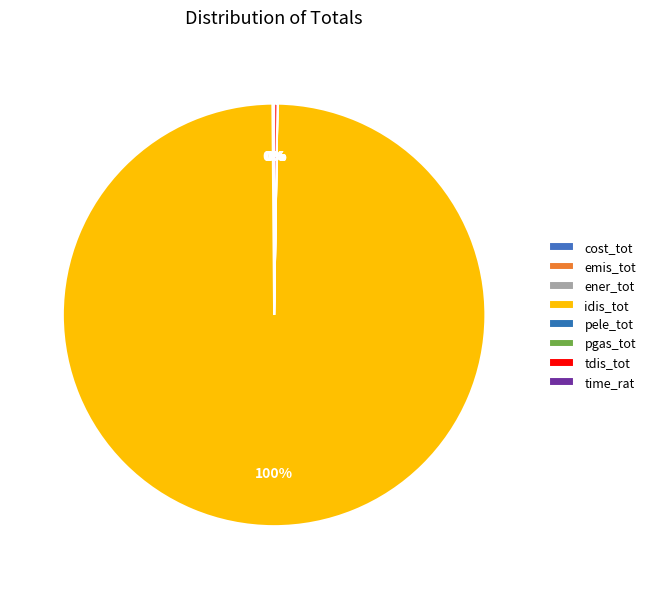

How many slices are in this pie chart?

8